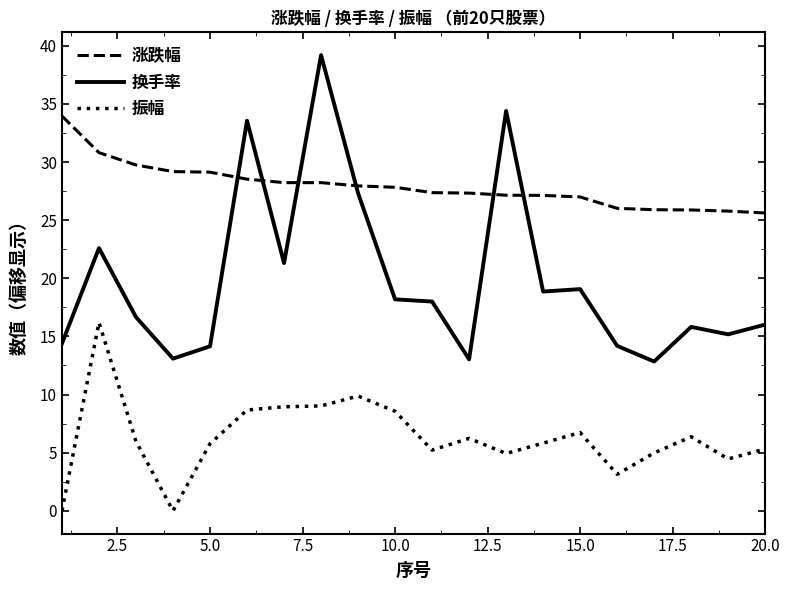

What is the difference between the maximum and minimum values in the 换手率 series?

26.4